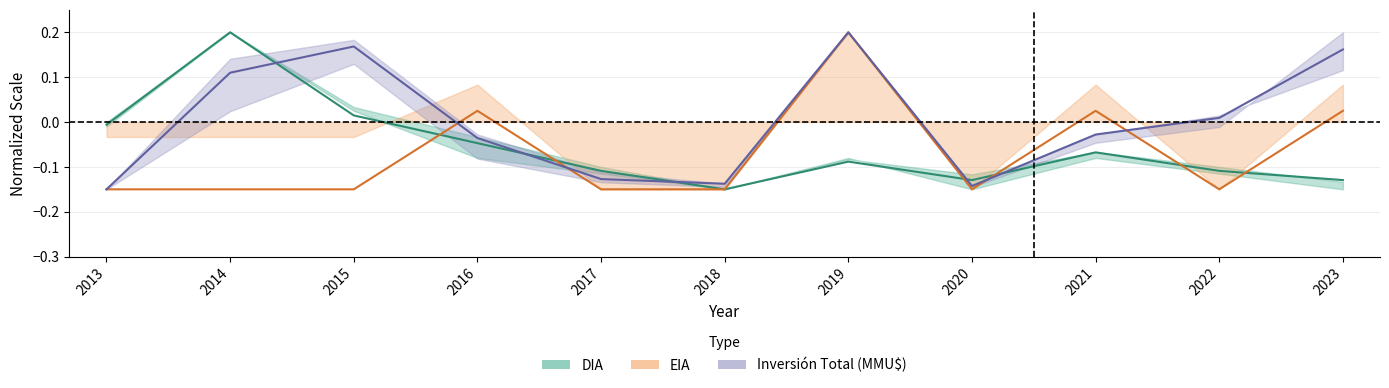

True or false: DIA has more than 1 points higher than both neighbors.

True